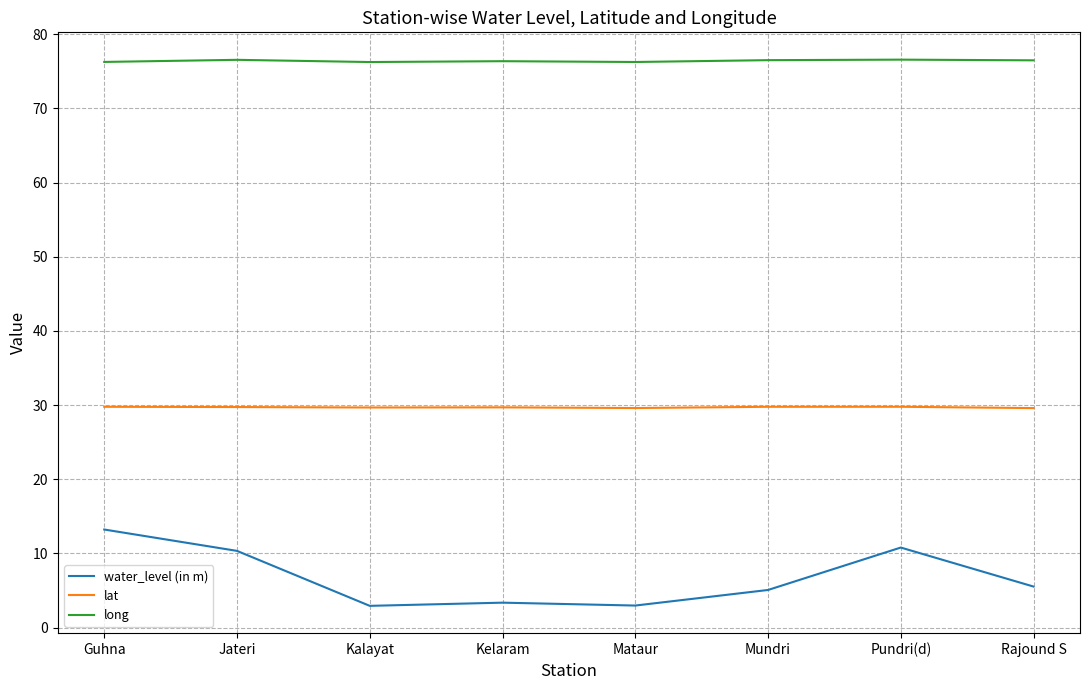

Which series has the largest range (max minus min)?

water_level (in m)